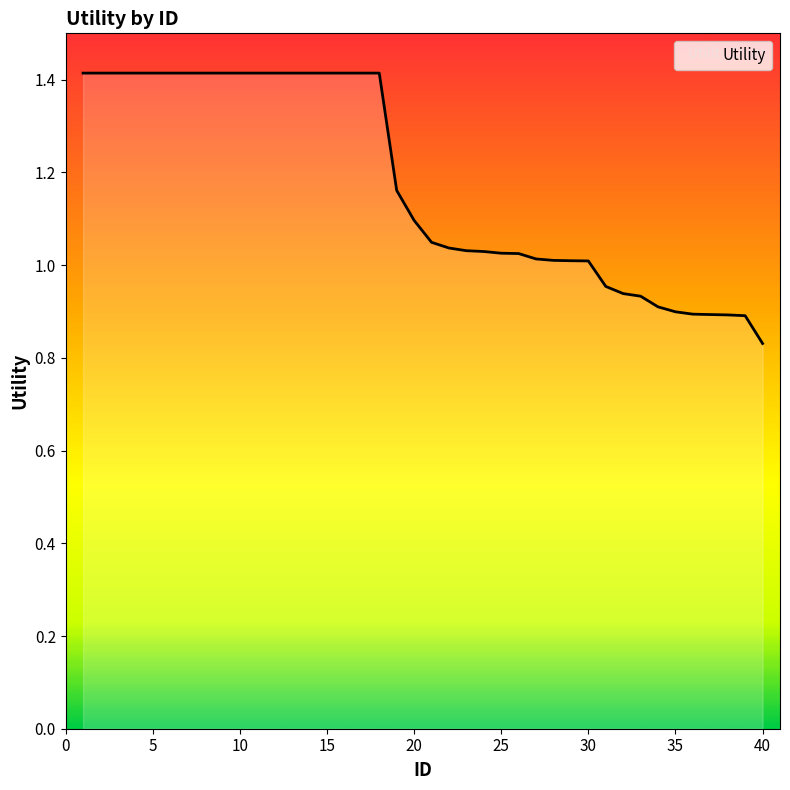

What is the greatest value displayed?

1.4